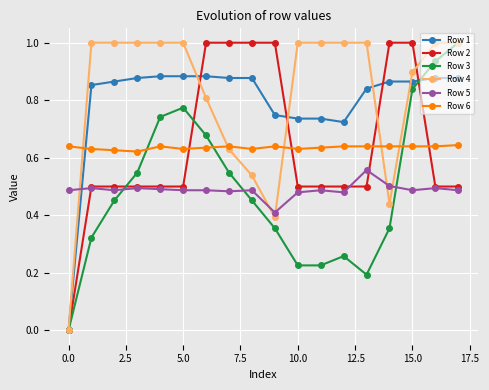

How many intersections are there between Row 3 and Row 5?

3